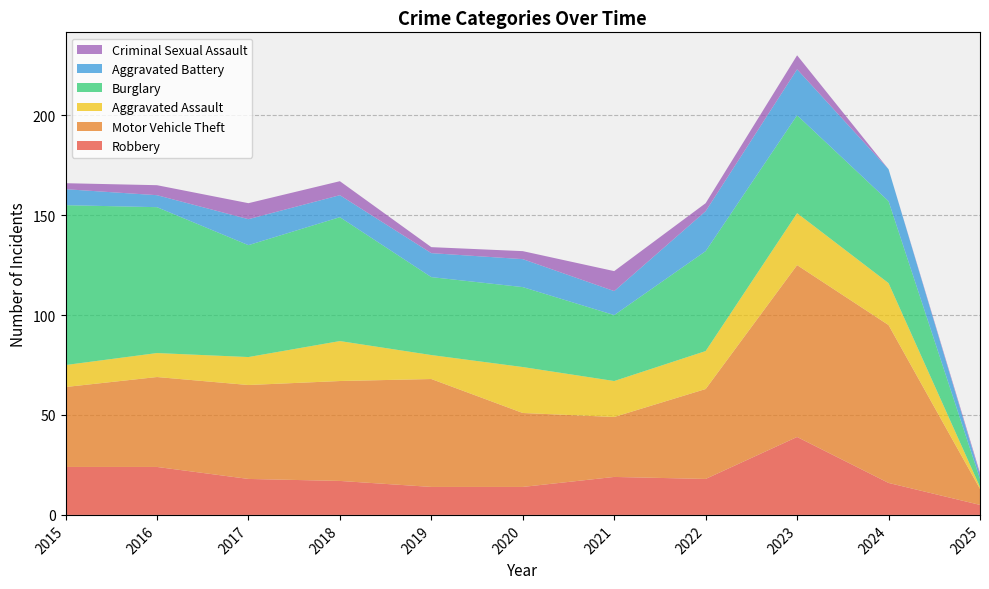

Reading left to right, extract all data points from this chart.

Robbery: 24	24	18	17	14	14	19	18	39	16	5
Motor Vehicle Theft: 40	45	47	50	54	37	30	45	86	79	8
Aggravated Assault: 11	12	14	20	12	23	18	19	26	21	1
Burglary: 80	73	56	62	39	40	33	50	49	41	4
Aggravated Battery: 8	6	13	11	12	14	12	20	23	16	2
Criminal Sexual Assault: 3	5	8	7	3	4	10	4	7	0	1